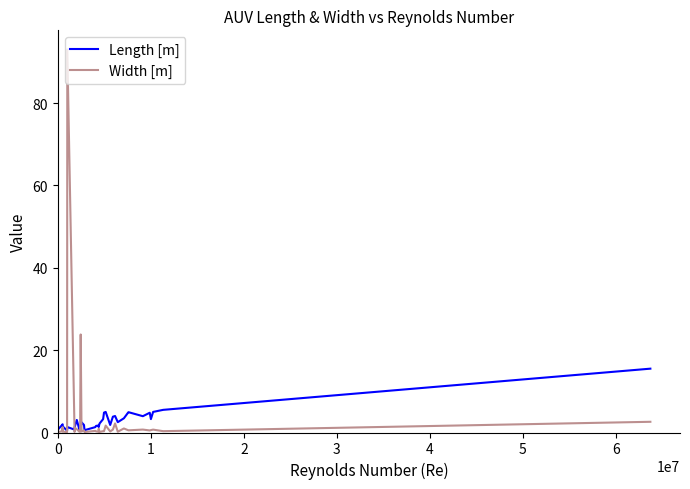

The Width [m] series shows 0.8 at 0. True or false?

True